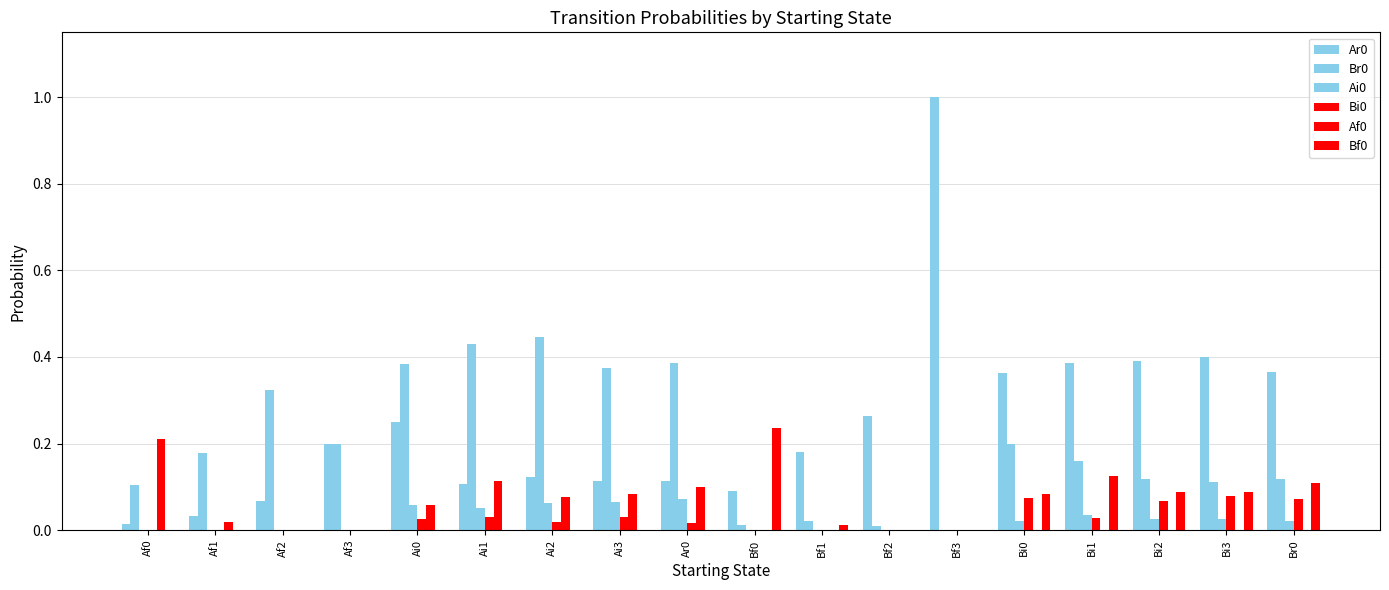

How many data points does each series have?

18